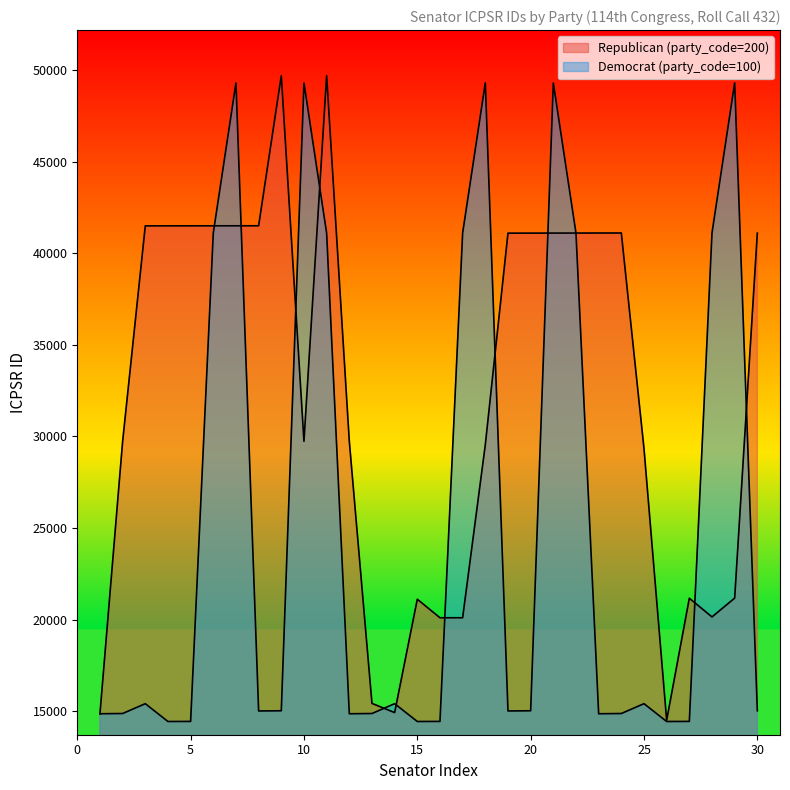

Where is the first local maximum for Republican (party_code=200)?

9